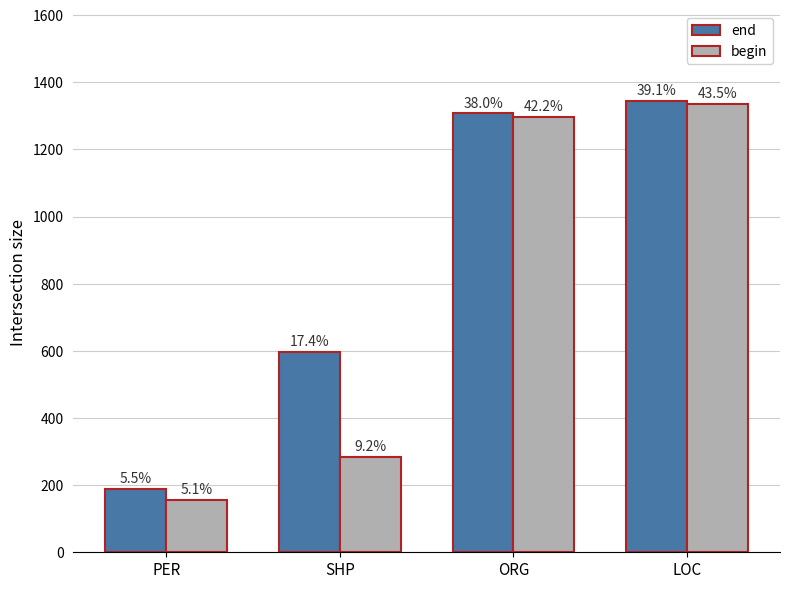

How many bars are there in total?

8